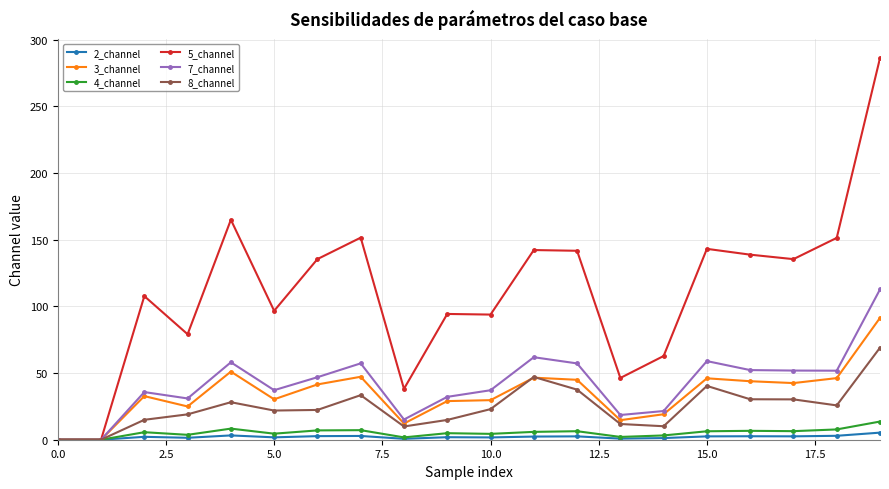

What is the highest value of the 5_channel series?

286.2